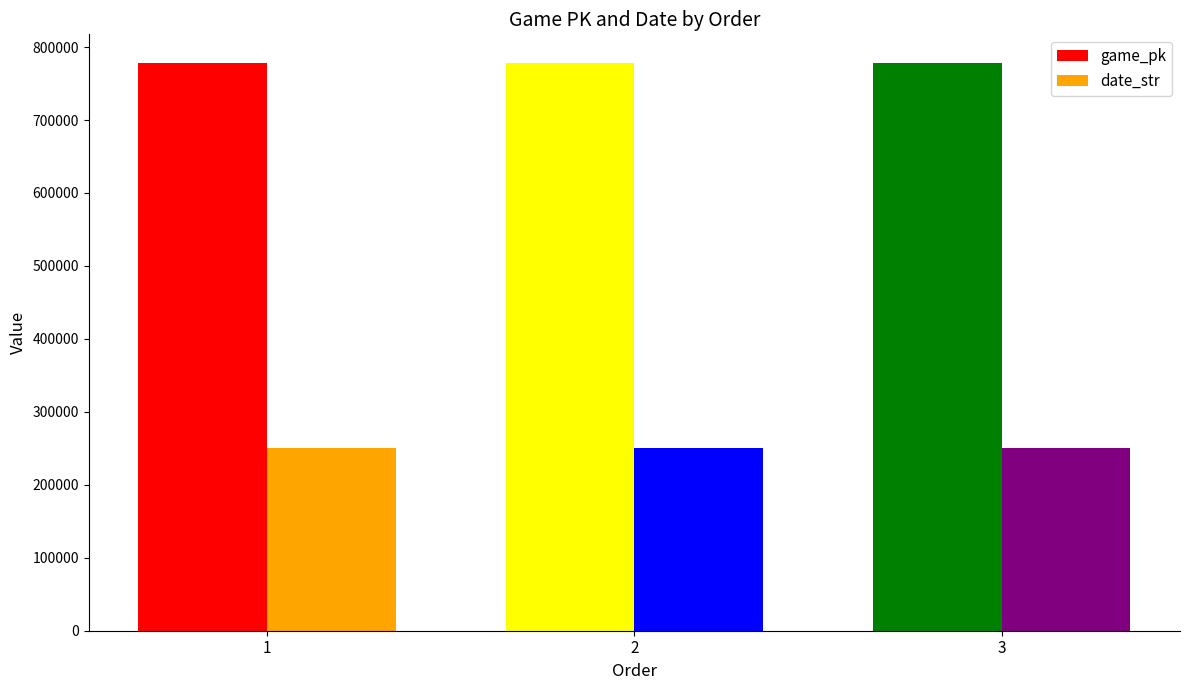

What is the average value of the game_pk series?

778469